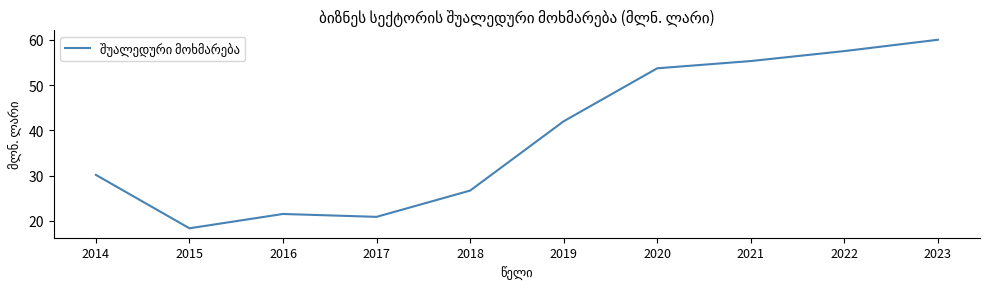

Where is the first local maximum?

2016